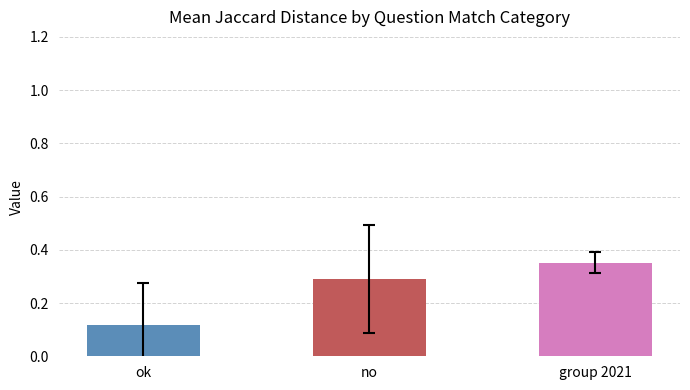

Rank the categories by value from lowest to highest.

ok, no, group 2021